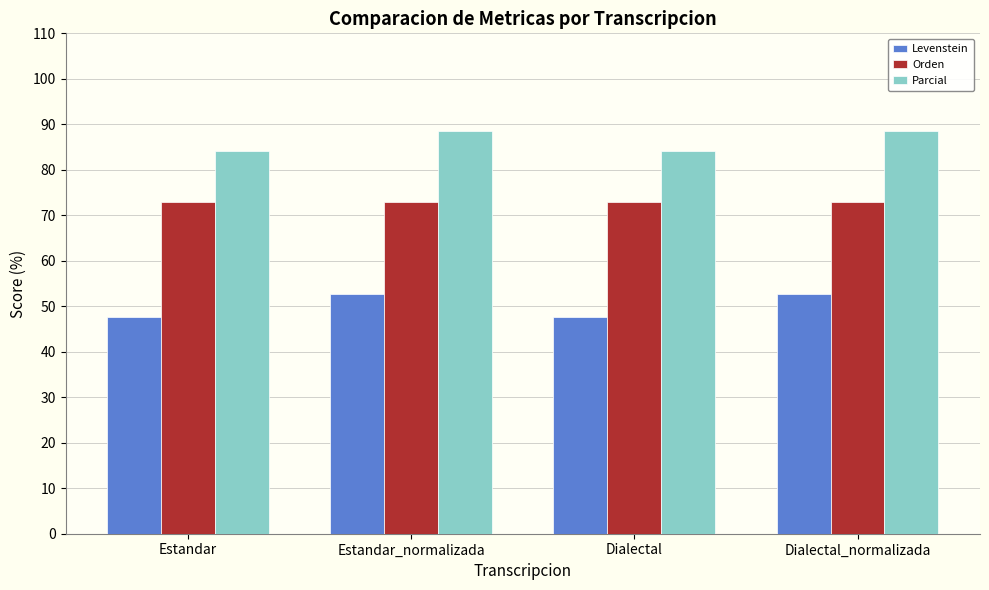

Reading right to left, list all the values displayed in this chart.

Levenstein: 52.7	47.7	52.7	47.7
Orden: 72.9	72.9	72.9	72.9
Parcial: 88.6	84.1	88.6	84.1